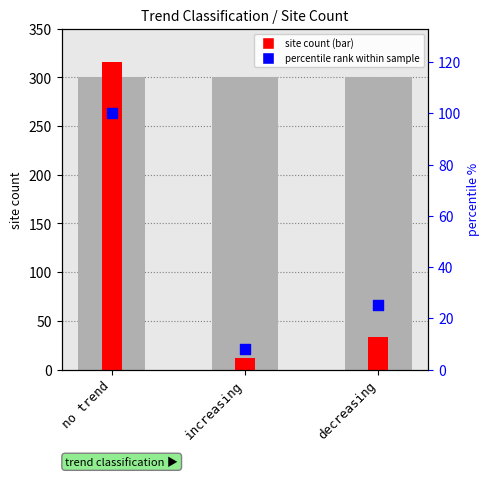

Which series has the largest total across all categories?

site count